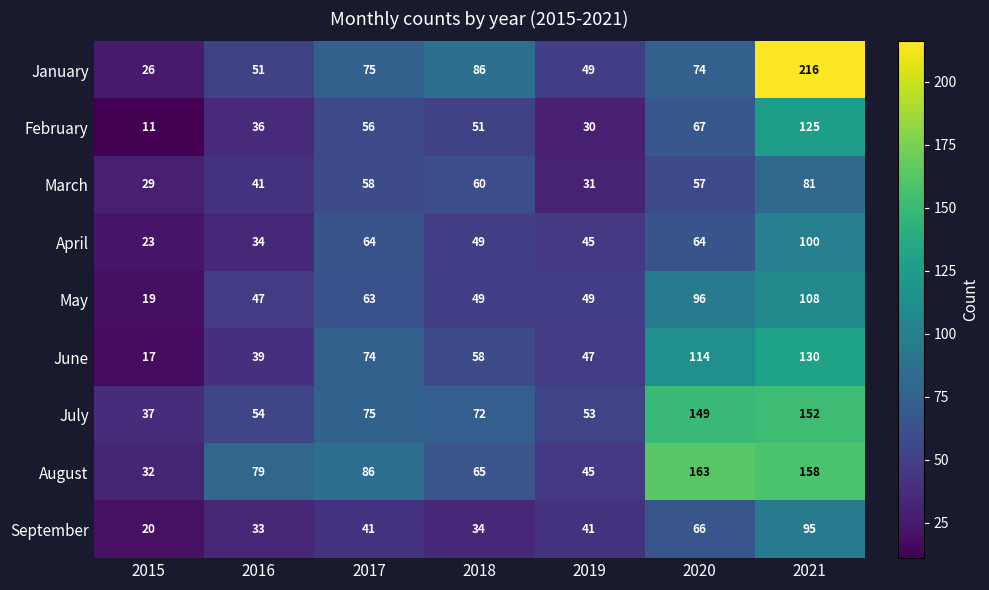

Between 2017 and 2021, which series saw the biggest shift?

January